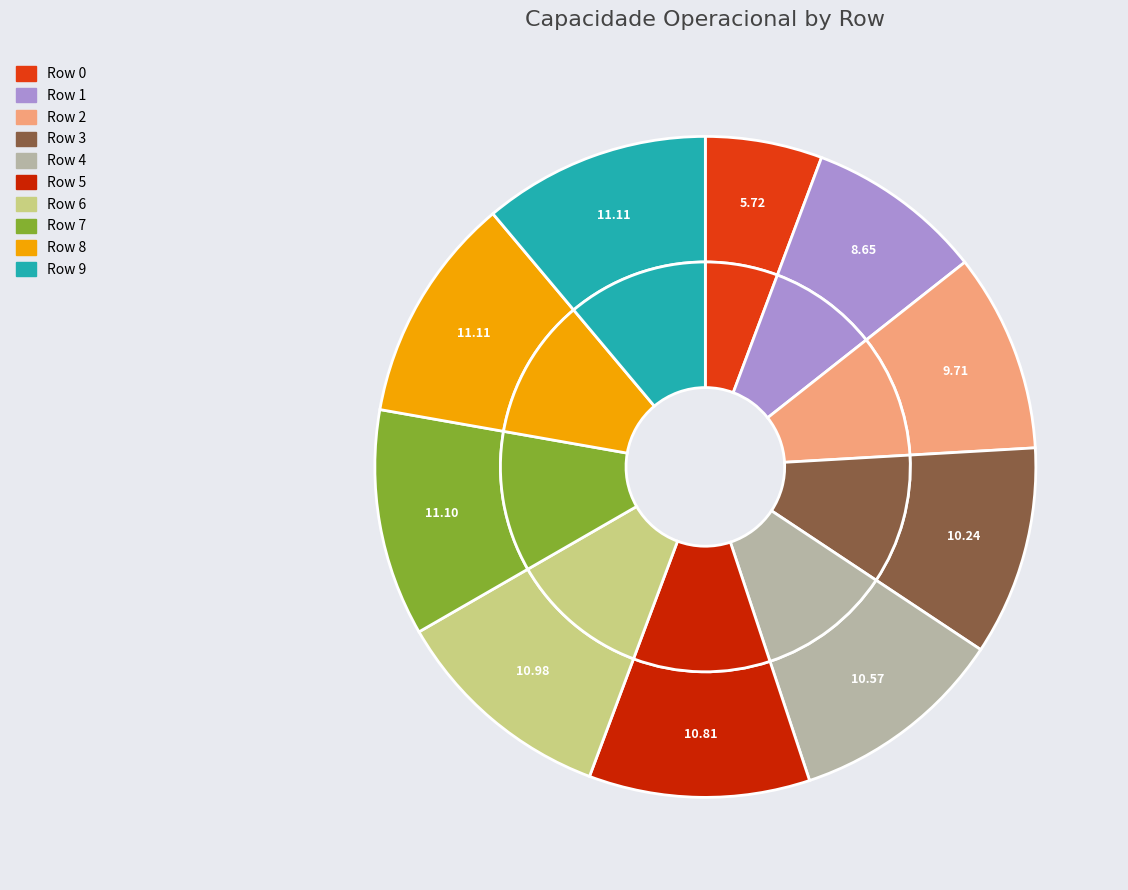

Rank the categories by value from highest to lowest.

Row 8, Row 9, Row 7, Row 6, Row 5, Row 4, Row 3, Row 2, Row 1, Row 0